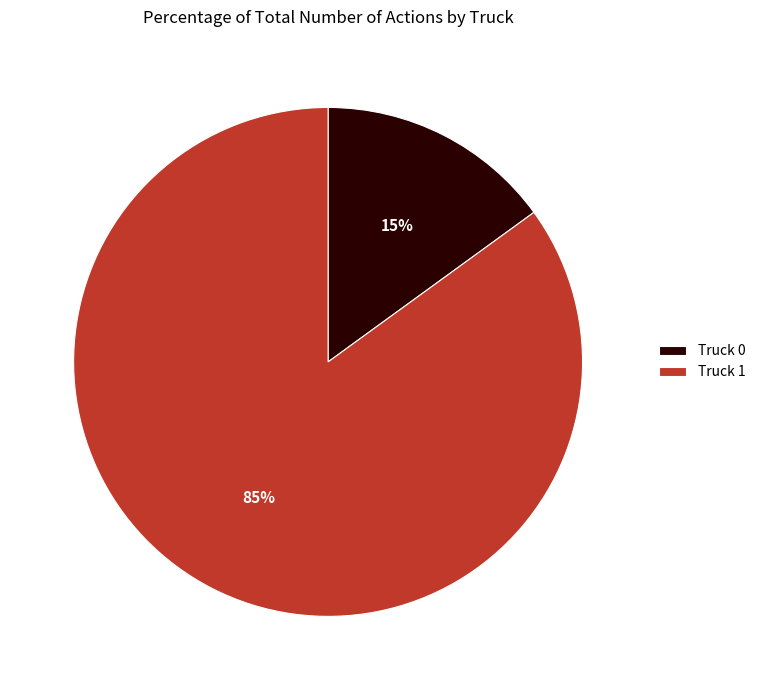

True or false: Truck 1 accounts for 98% of the total.

False